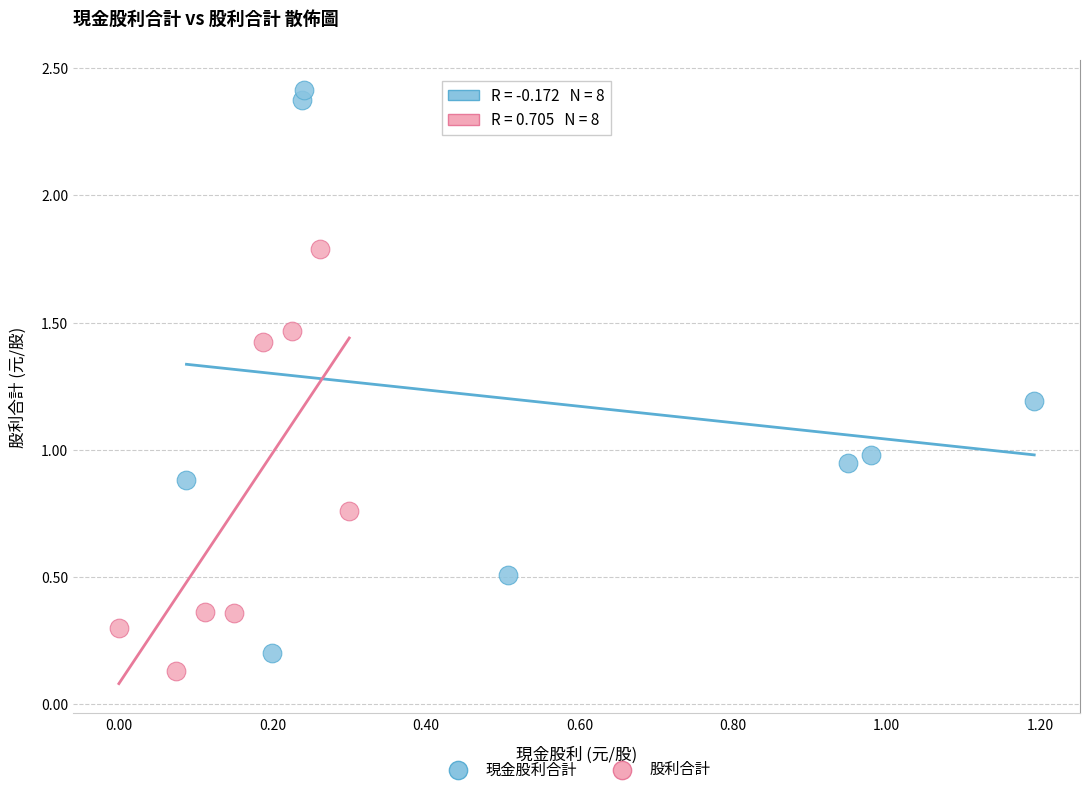

What are all the series names shown in the legend?

現金股利合計, 股利合計